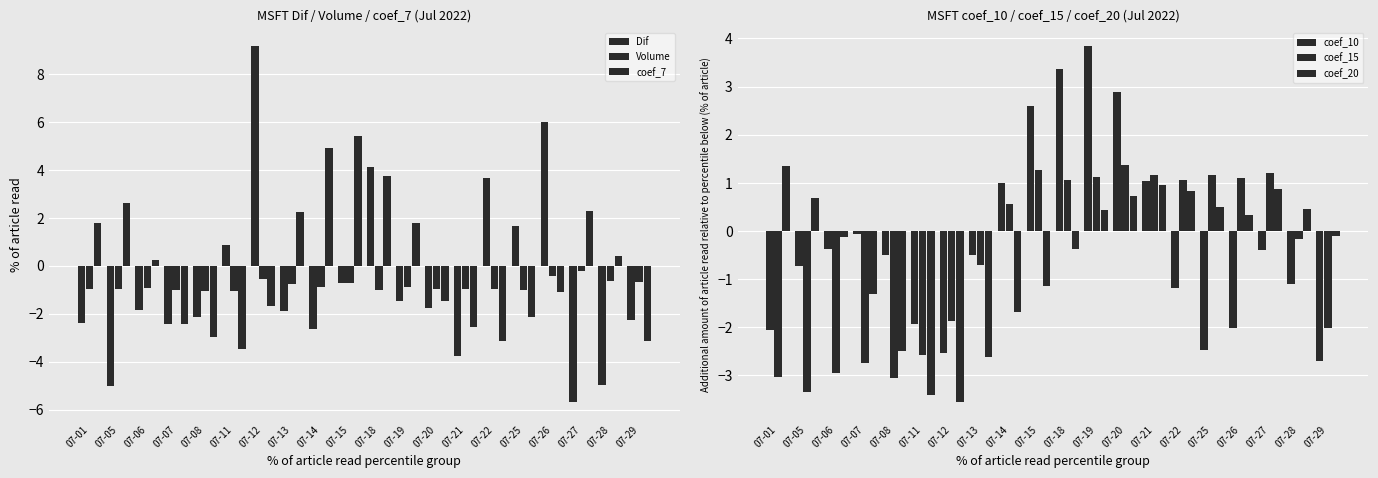

At which category is the sum across all series the highest?

07-18